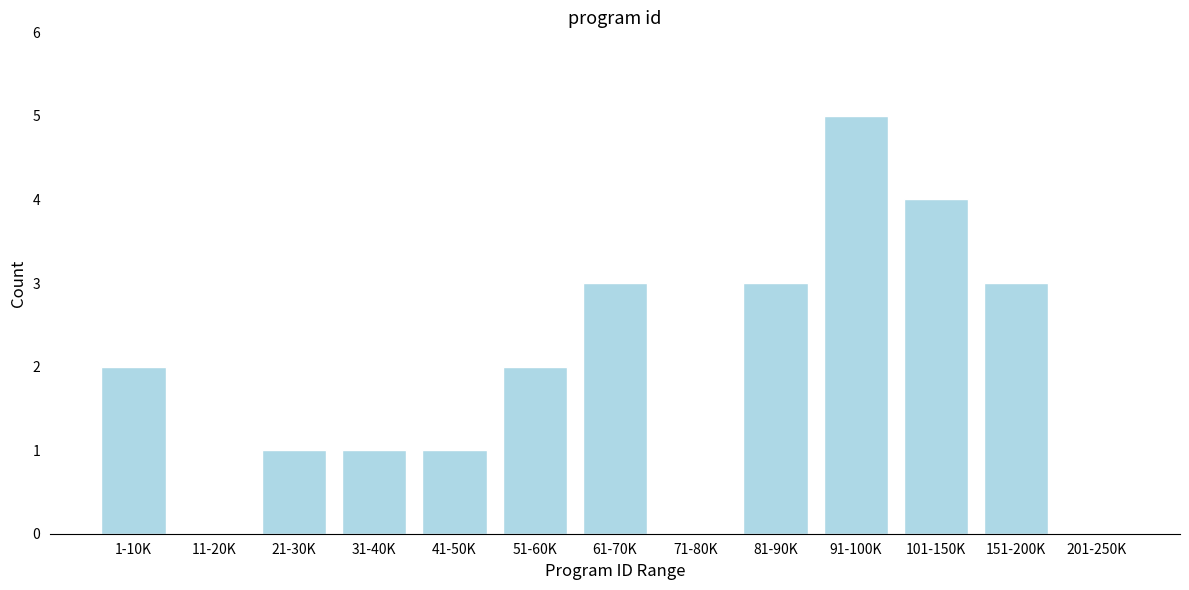

Reading left to right, transcribe all the data shown in this chart.

1-10K=2	11-20K=0	21-30K=1	31-40K=1	41-50K=1	51-60K=2	61-70K=3	71-80K=0	81-90K=3	91-100K=5	101-150K=4	151-200K=3	201-250K=0